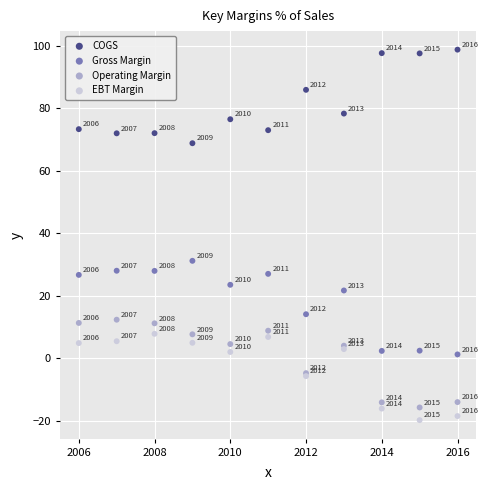

In the COGS series, what Y value is closest to 83?

85.9